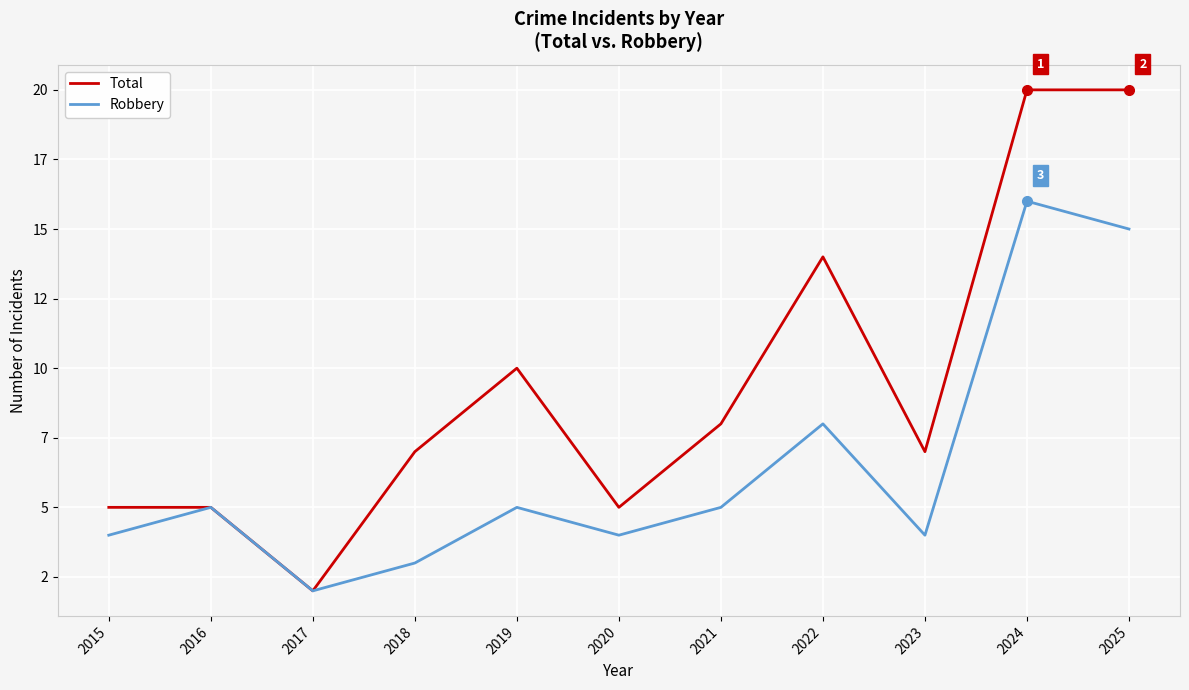

Does the chart have visible grid lines?

Yes